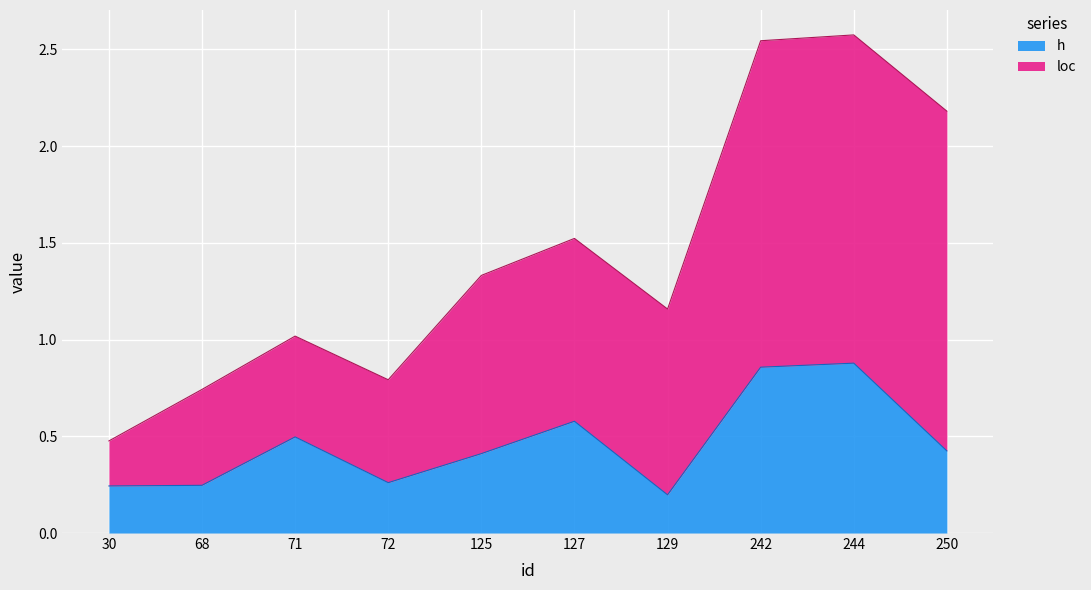

Reading left to right, extract all data points from this chart.

30=0.2	68=0.2	71=0.5	72=0.3	125=0.4	127=0.6	129=0.2	242=0.9	244=0.9	250=0.4